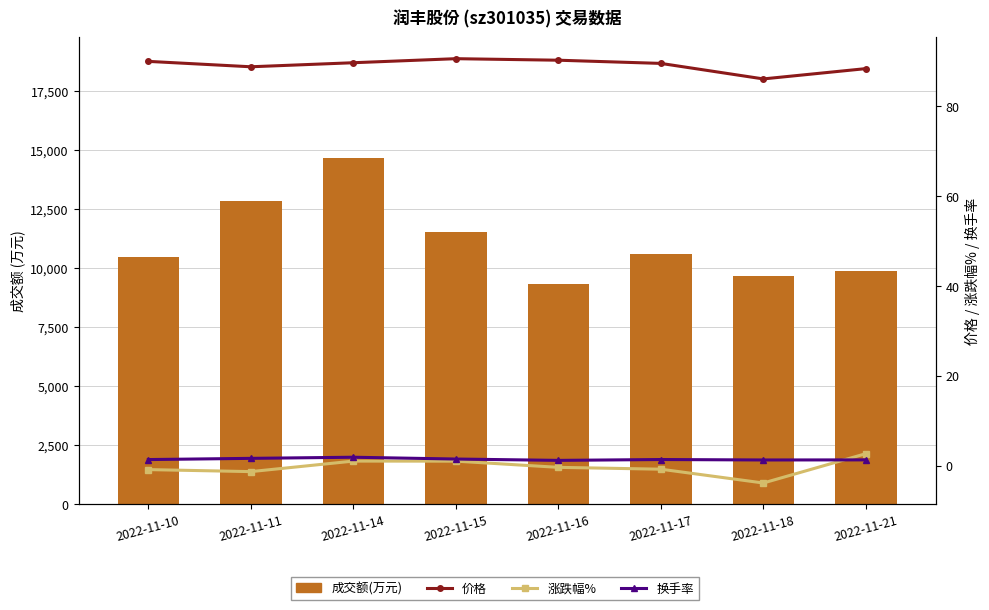

List the labels in order of 换手率 value, largest first.

2022-11-14, 2022-11-11, 2022-11-15, 2022-11-17, 2022-11-10, 2022-11-21, 2022-11-18, 2022-11-16